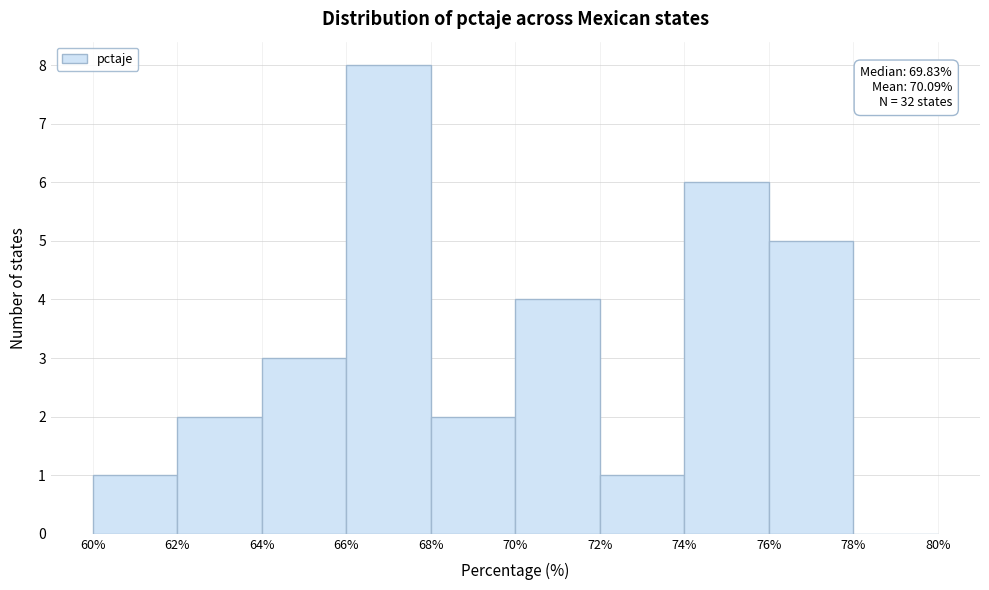

Which range on the x-axis has the tallest bar?

66% to 68%